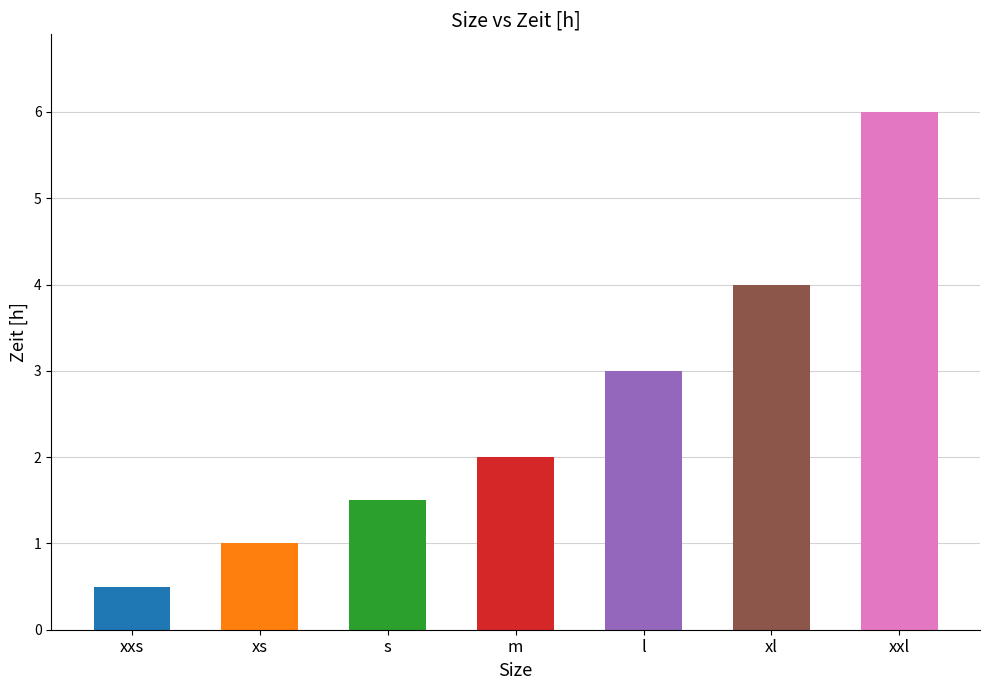

Does the chart contain any negative values?

No